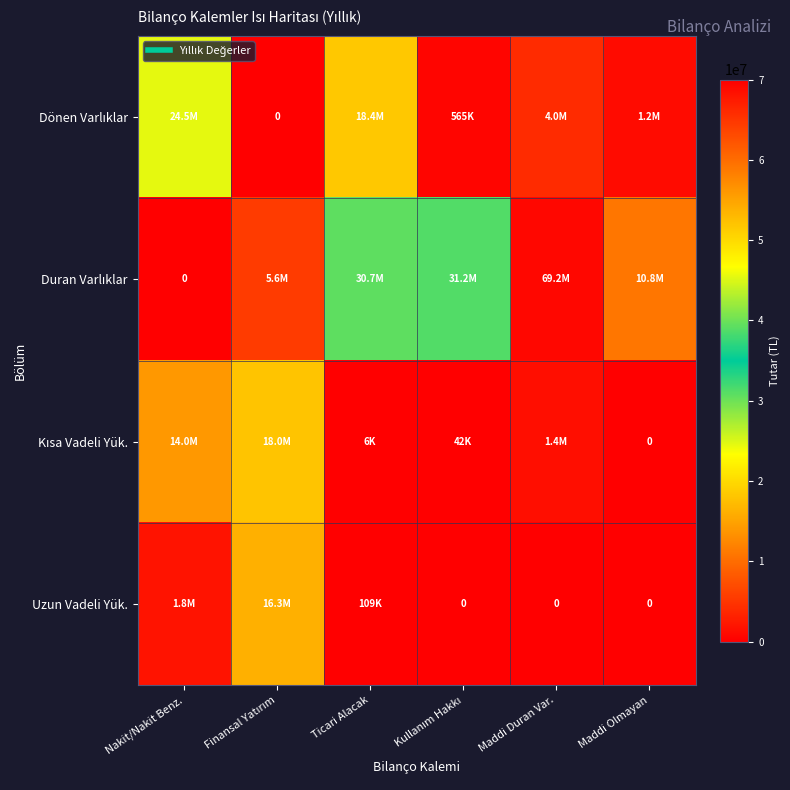

Which category has the lowest value across all series?

Finansal Yatırım